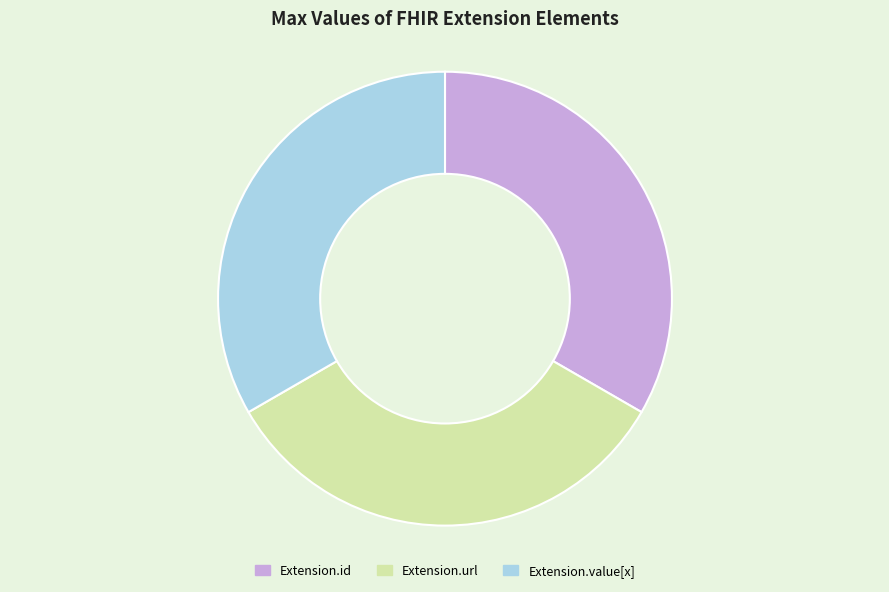

Is the sum of Extension.id and Extension.value[x] greater than half?

Yes